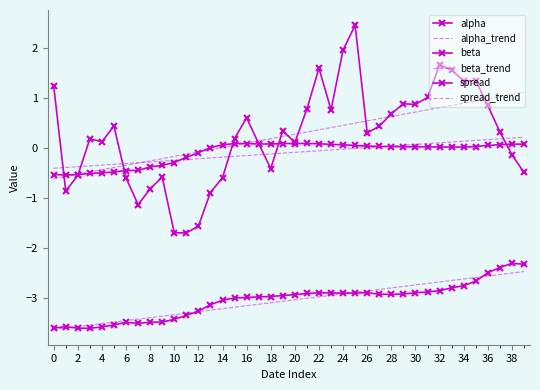

Reading left to right, list all the values displayed in this chart.

alpha: -0.5	-0.5	-0.5	-0.5	-0.5	-0.5	-0.4	-0.4	-0.4	-0.3	-0.3	-0.2	-0.1	0.0	0.1	0.1	0.1	0.1	0.1	0.1	0.1	0.1	0.1	0.1	0.1	0.1	0.0	0.0	0.0	0.0	0.0	0.0	0.0	0.0	0.0	0.0	0.1	0.1	0.1	0.1
alpha_trend: -0.4	-0.4	-0.4	-0.4	-0.3	-0.3	-0.3	-0.3	-0.3	-0.3	-0.2	-0.2	-0.2	-0.2	-0.2	-0.2	-0.1	-0.1	-0.1	-0.1	-0.1	-0.1	-0.1	-0.0	-0.0	-0.0	0.0	0.0	0.0	0.1	0.1	0.1	0.1	0.1	0.1	0.2	0.2	0.2	0.2	0.2
beta: -3.6	-3.6	-3.6	-3.6	-3.6	-3.5	-3.5	-3.5	-3.5	-3.5	-3.4	-3.3	-3.3	-3.1	-3.0	-3.0	-3.0	-3.0	-3.0	-2.9	-2.9	-2.9	-2.9	-2.9	-2.9	-2.9	-2.9	-2.9	-2.9	-2.9	-2.9	-2.9	-2.8	-2.8	-2.7	-2.7	-2.5	-2.4	-2.3	-2.3
beta_trend: -3.6	-3.6	-3.6	-3.5	-3.5	-3.5	-3.4	-3.4	-3.4	-3.4	-3.3	-3.3	-3.3	-3.2	-3.2	-3.2	-3.1	-3.1	-3.1	-3.1	-3.0	-3.0	-3.0	-2.9	-2.9	-2.9	-2.8	-2.8	-2.8	-2.8	-2.7	-2.7	-2.7	-2.6	-2.6	-2.6	-2.6	-2.5	-2.5	-2.5
spread: 1.2	-0.9	-0.5	0.2	0.1	0.4	-0.6	-1.1	-0.8	-0.6	-1.7	-1.7	-1.6	-0.9	-0.6	0.2	0.6	0.1	-0.4	0.3	0.1	0.8	1.6	0.8	2.0	2.5	0.3	0.4	0.7	0.9	0.9	1.0	1.7	1.6	1.3	1.4	0.9	0.3	-0.1	-0.5
spread_trend: -0.6	-0.6	-0.5	-0.5	-0.4	-0.4	-0.3	-0.3	-0.3	-0.2	-0.2	-0.1	-0.1	-0.0	0.0	0.1	0.1	0.1	0.2	0.2	0.3	0.3	0.4	0.4	0.5	0.5	0.5	0.6	0.6	0.7	0.7	0.8	0.8	0.9	0.9	0.9	1.0	1.0	1.1	1.1